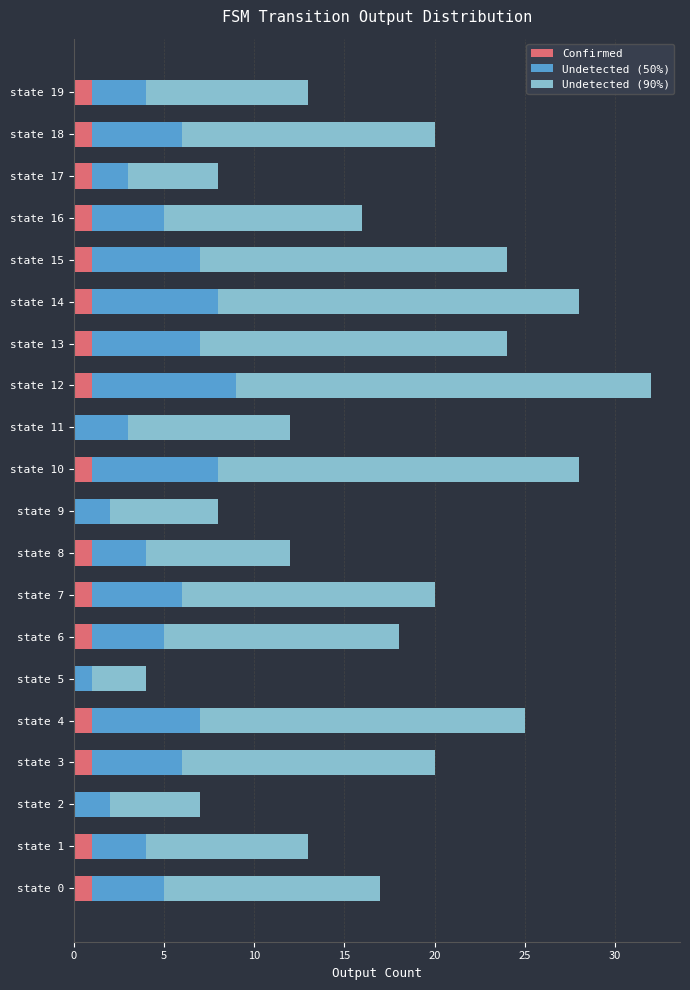

At which category is the sum across all series the highest?

state 12